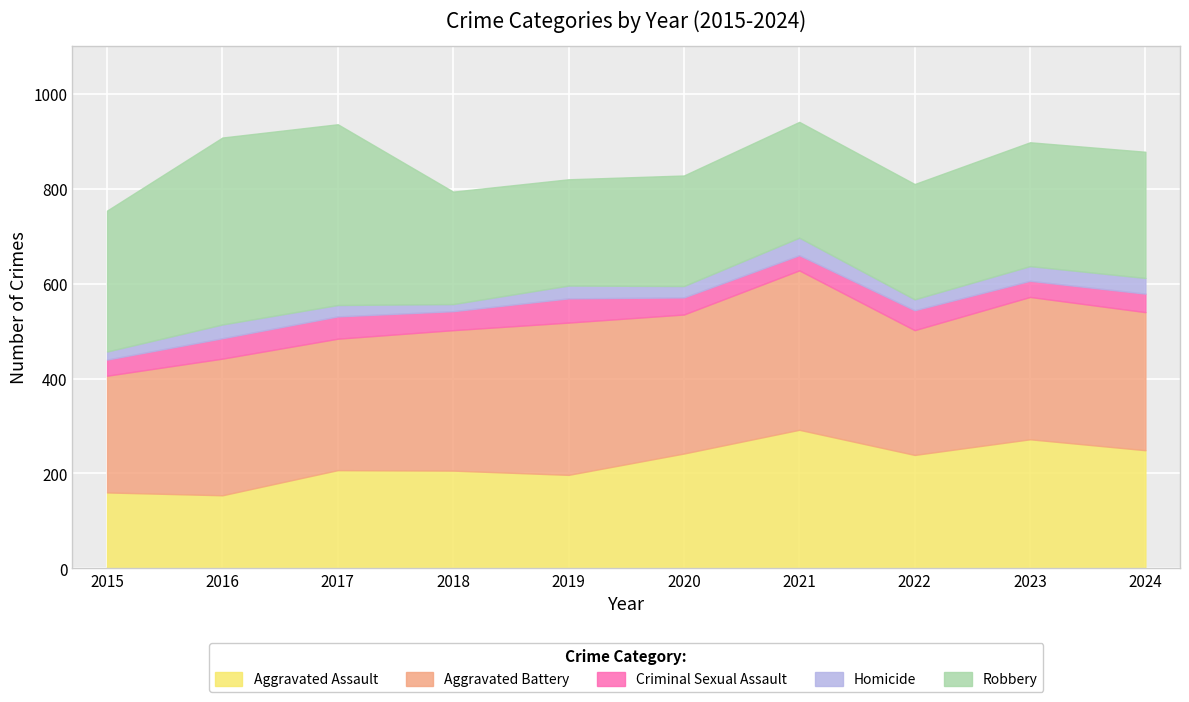

What is the average value of the Homicide series?

26